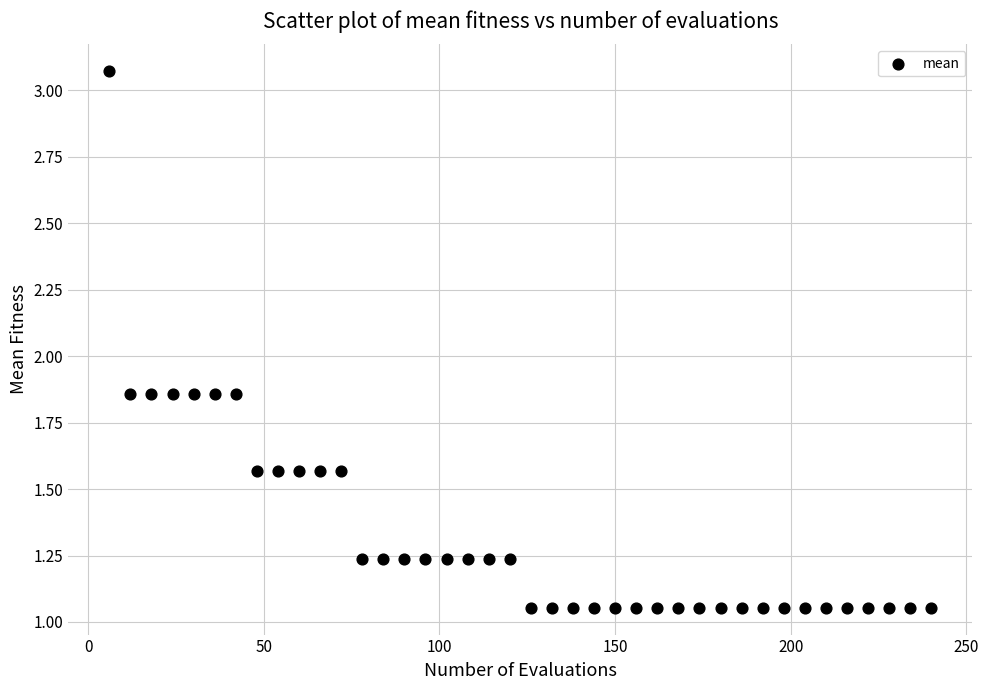

What is the range of Y values (max minus min)?

2.0